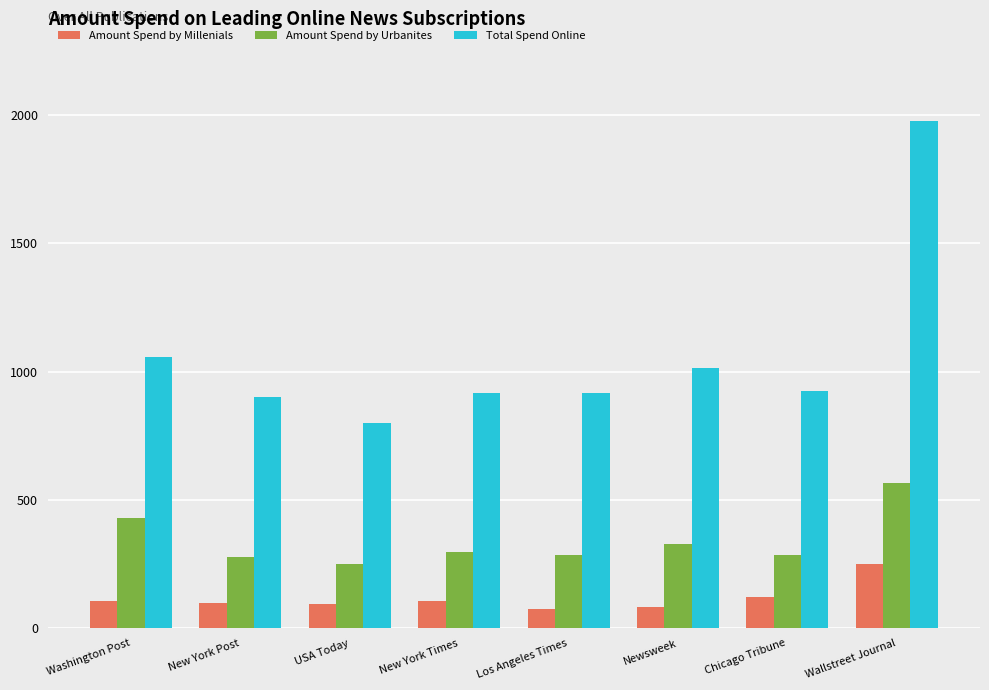

The Total Spend Online series shows 1377.3 at USA Today. True or false?

False